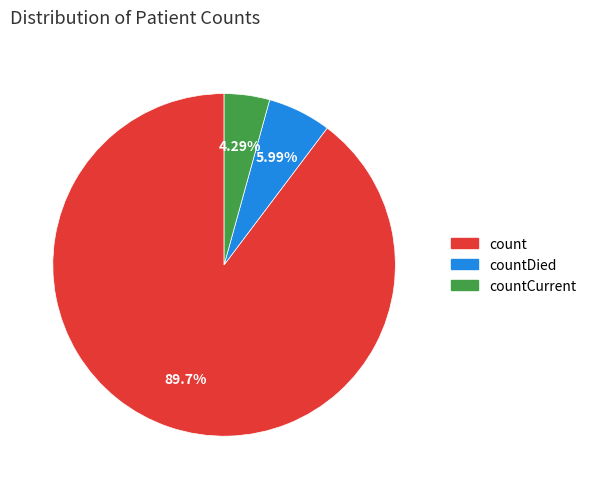

Does any single category account for the majority?

Yes